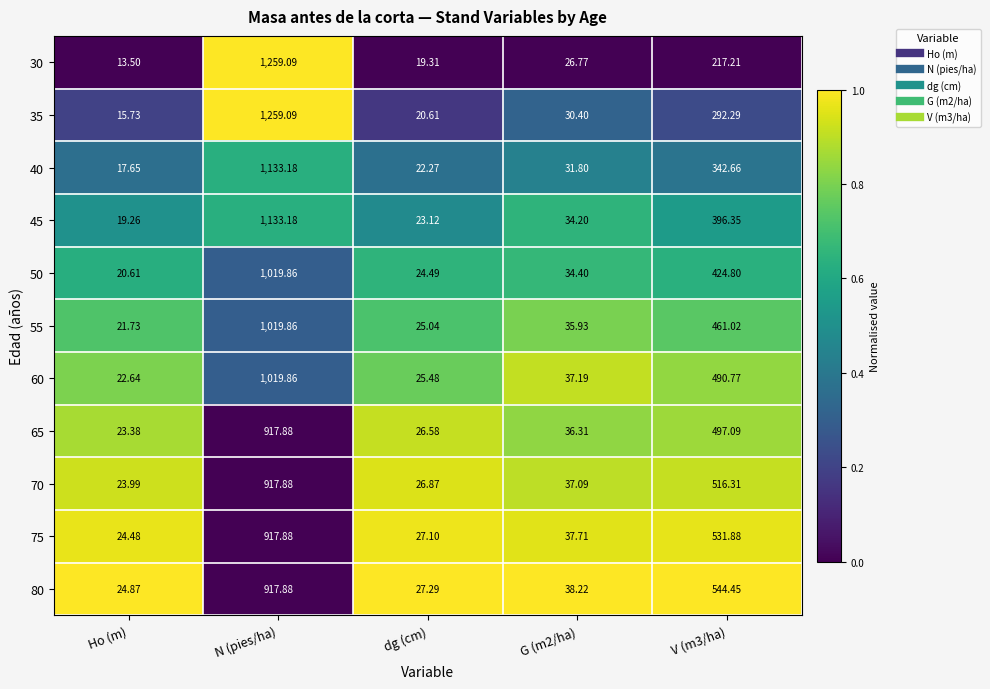

At which label does 80 first exceed 38?

N (pies/ha)